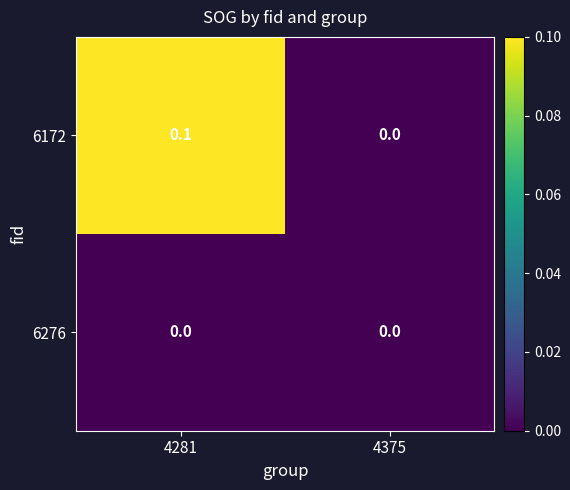

Is it true that 6172 equals 0.0 at 4375?

True